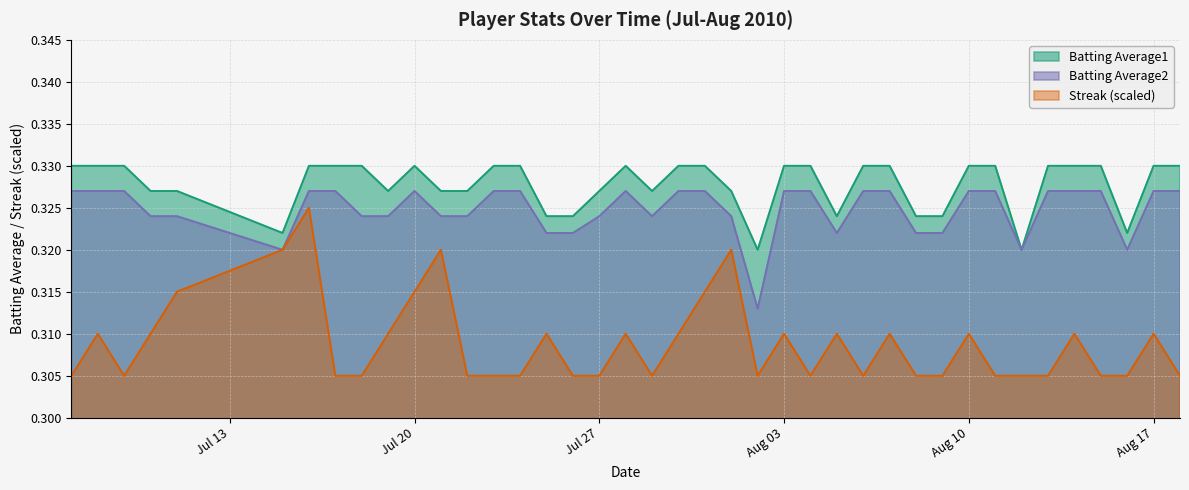

What are all the series names shown in the legend?

Batting Average1, Batting Average2, Streak (scaled)